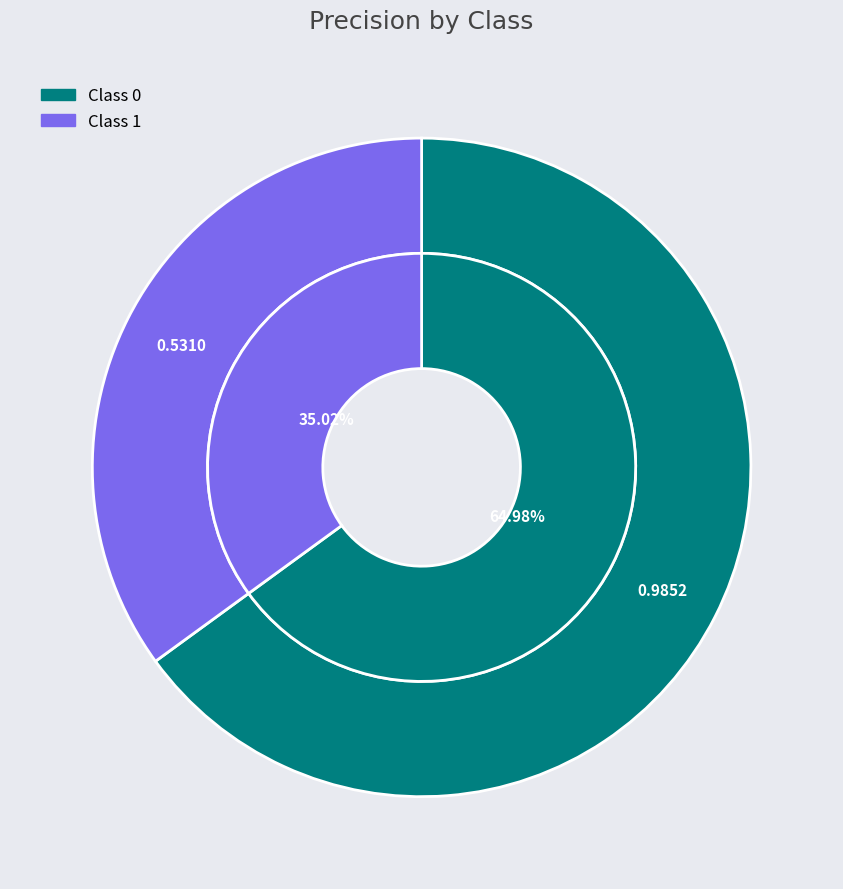

Rank the categories by value from highest to lowest.

0, 1